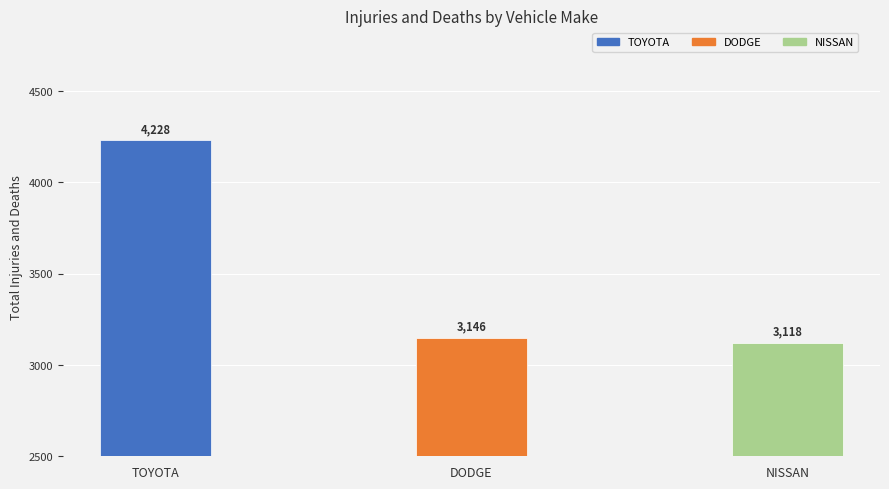

At which label is the value closest to 3673?

DODGE